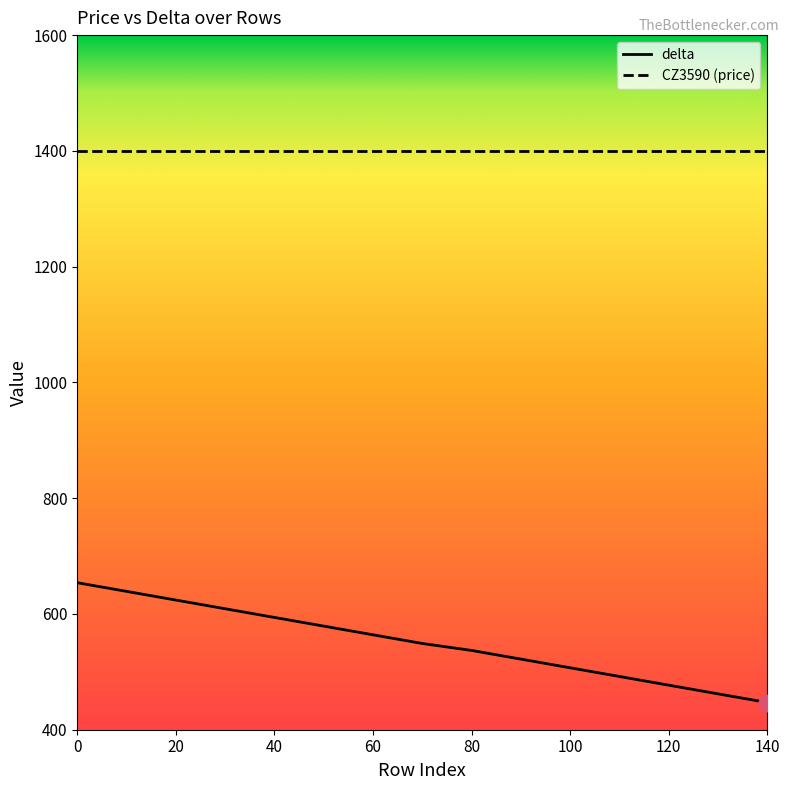

Rank the series by their maximum value, from highest to lowest.

CZ3590 (price), delta